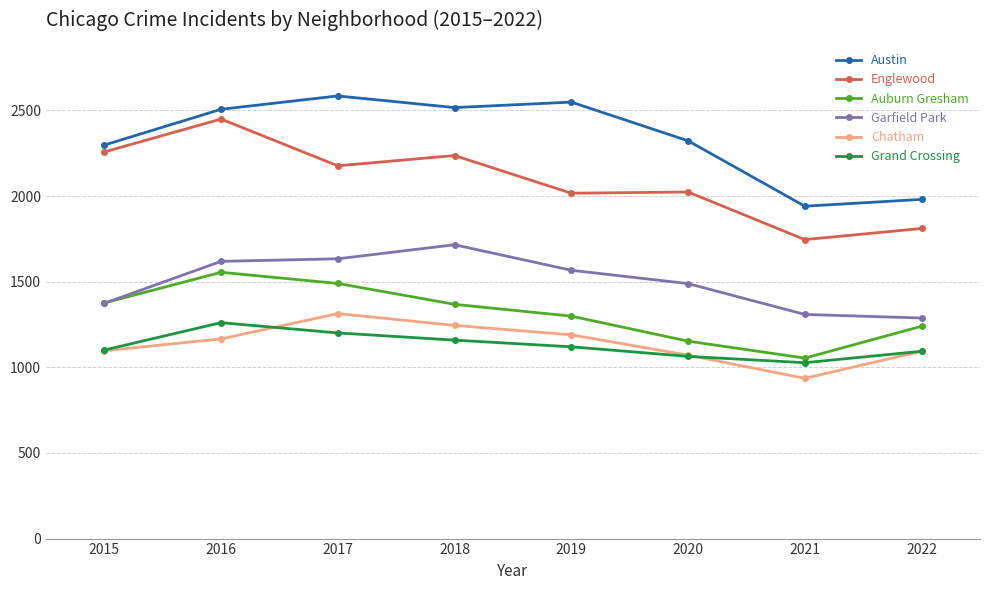

At which category does the chart reach its minimum across all series?

2021